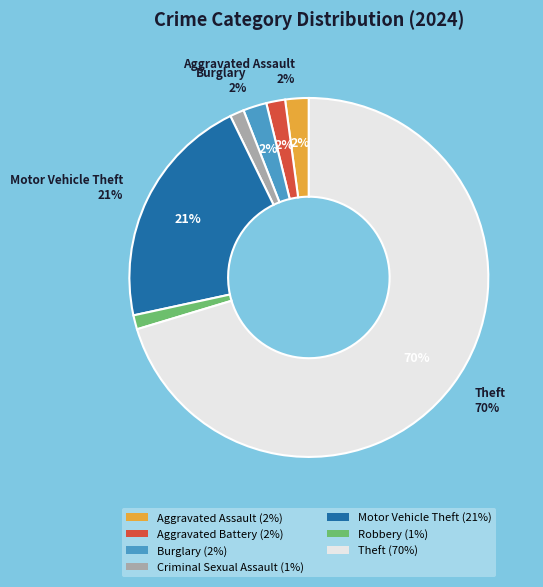

Rank the categories by value from highest to lowest.

Theft, Motor Vehicle Theft, Aggravated Assault, Burglary, Aggravated Battery, Criminal Sexual Assault, Robbery